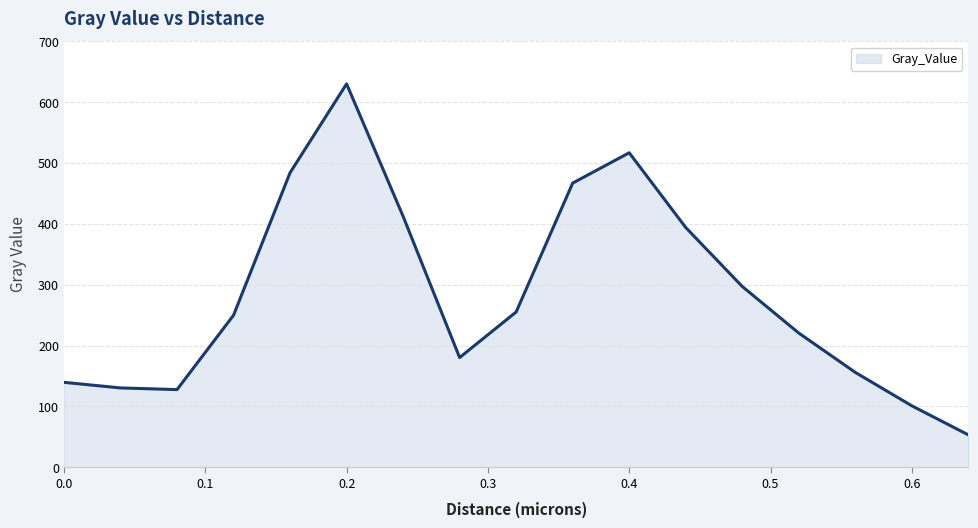

What is the smallest value displayed?

53.2